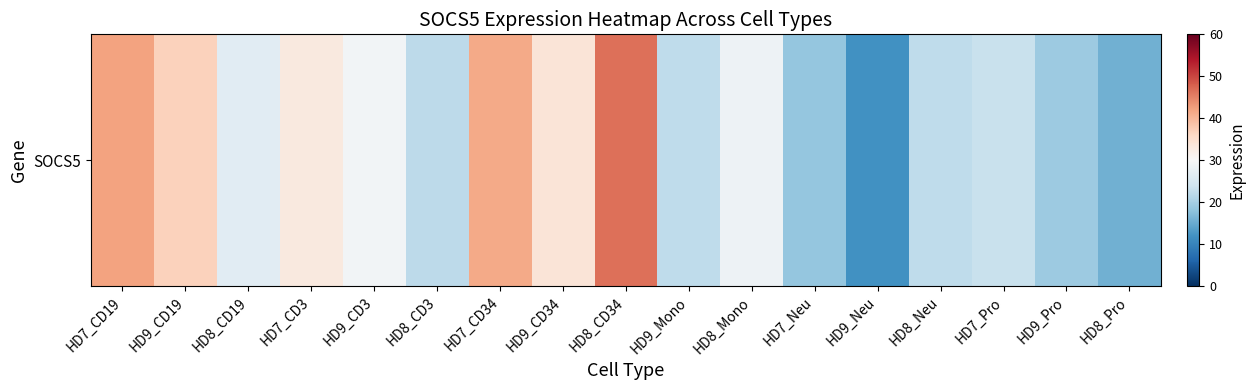

Which has a higher value, HD8_CD19 or HD9_CD19?

HD9_CD19